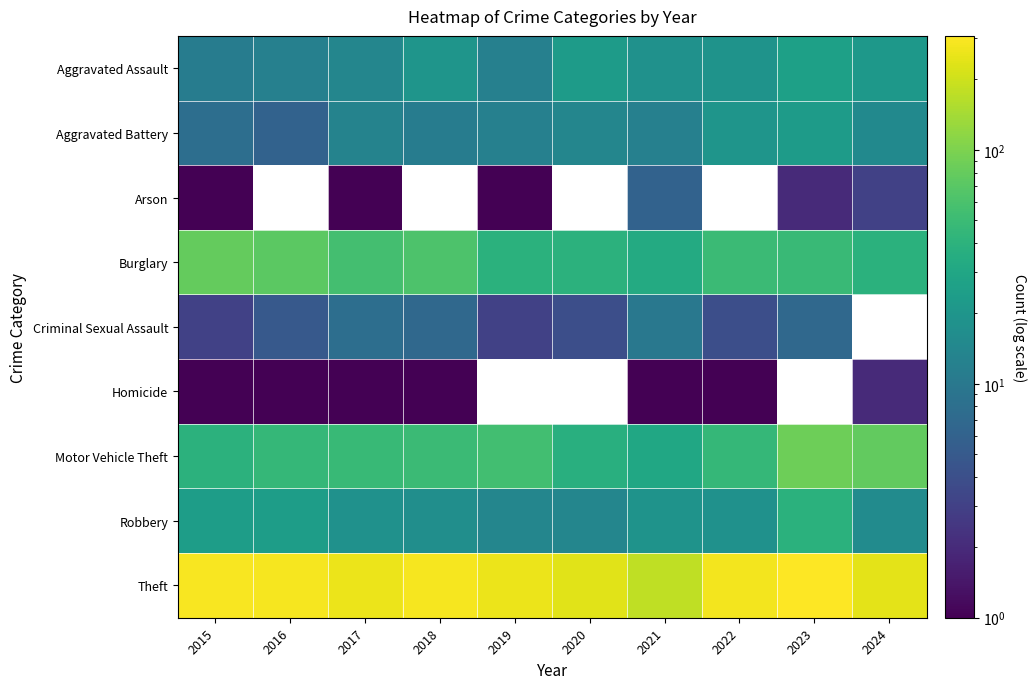

What is the difference between the Burglary values at 2015 and 2022?

30.0